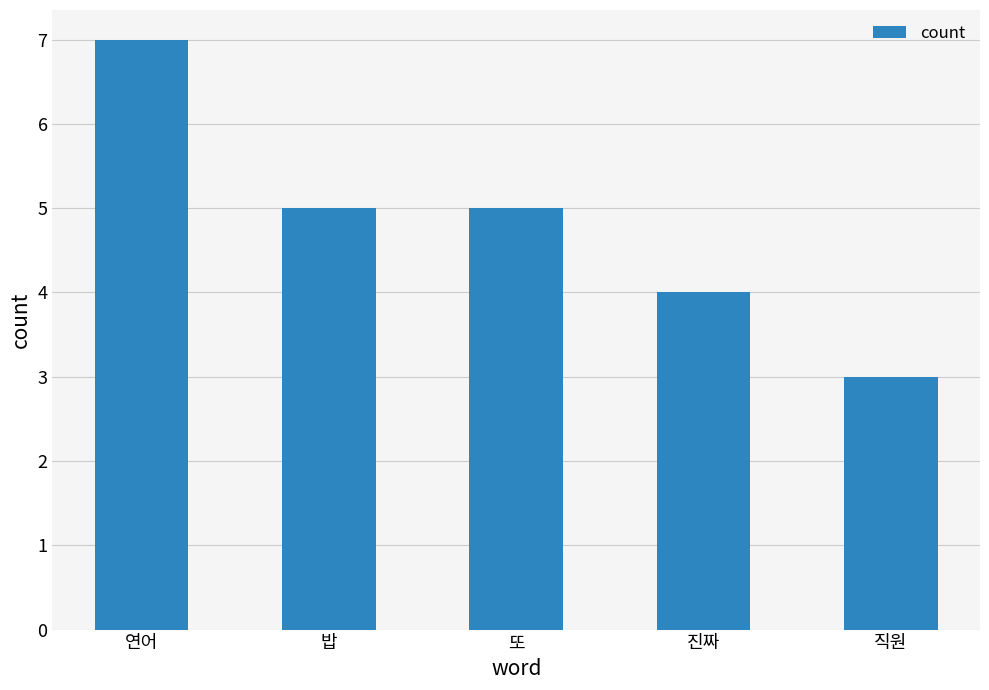

How many series are shown in this chart?

1